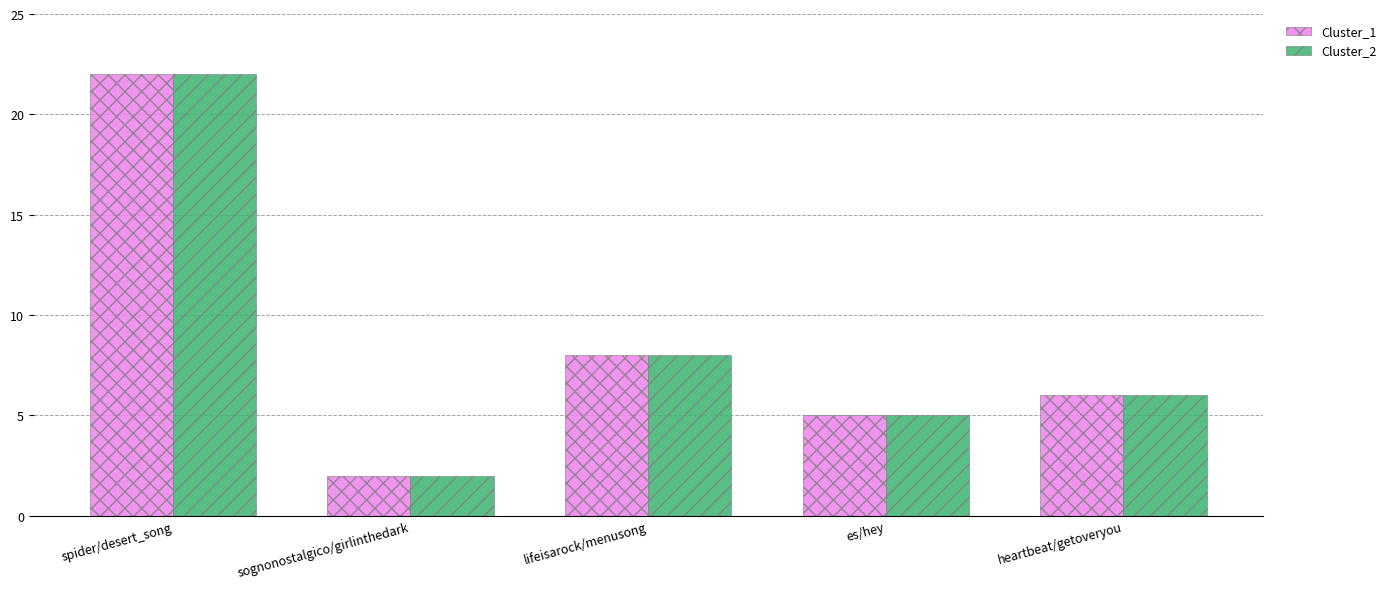

Rank the categories by Cluster_2 value from lowest to highest.

sognonostalgico/girlinthedark, es/hey, heartbeat/getoveryou, lifeisarock/menusong, spider/desert_song